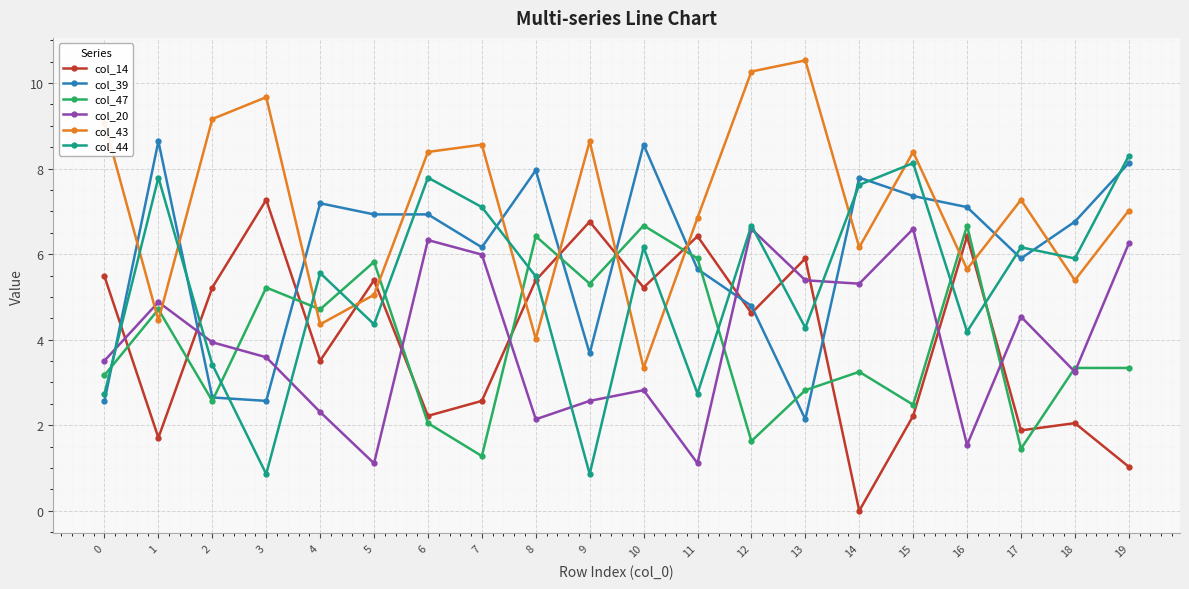

What is the sum of the col_39 values at 17 and 14?

13.7